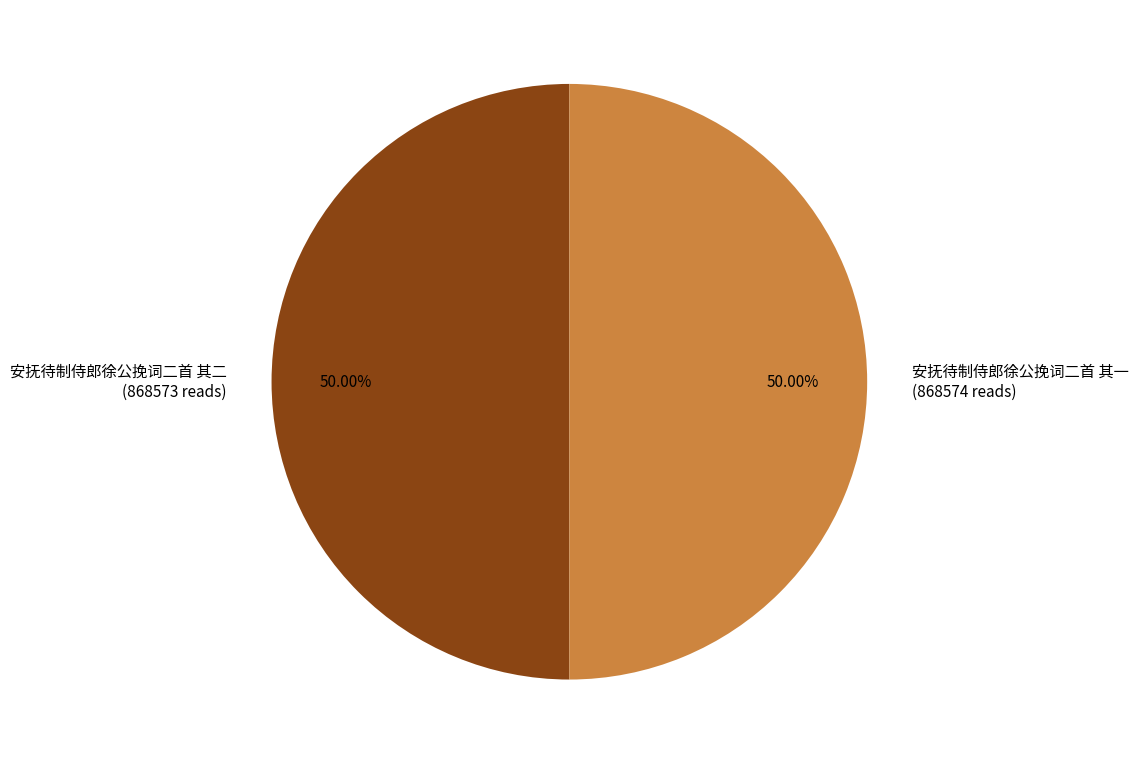

Combined, what portion of the pie is 安抚待制侍郎徐公挽词二首 其一 and 安抚待制侍郎徐公挽词二首 其二?

100.0%